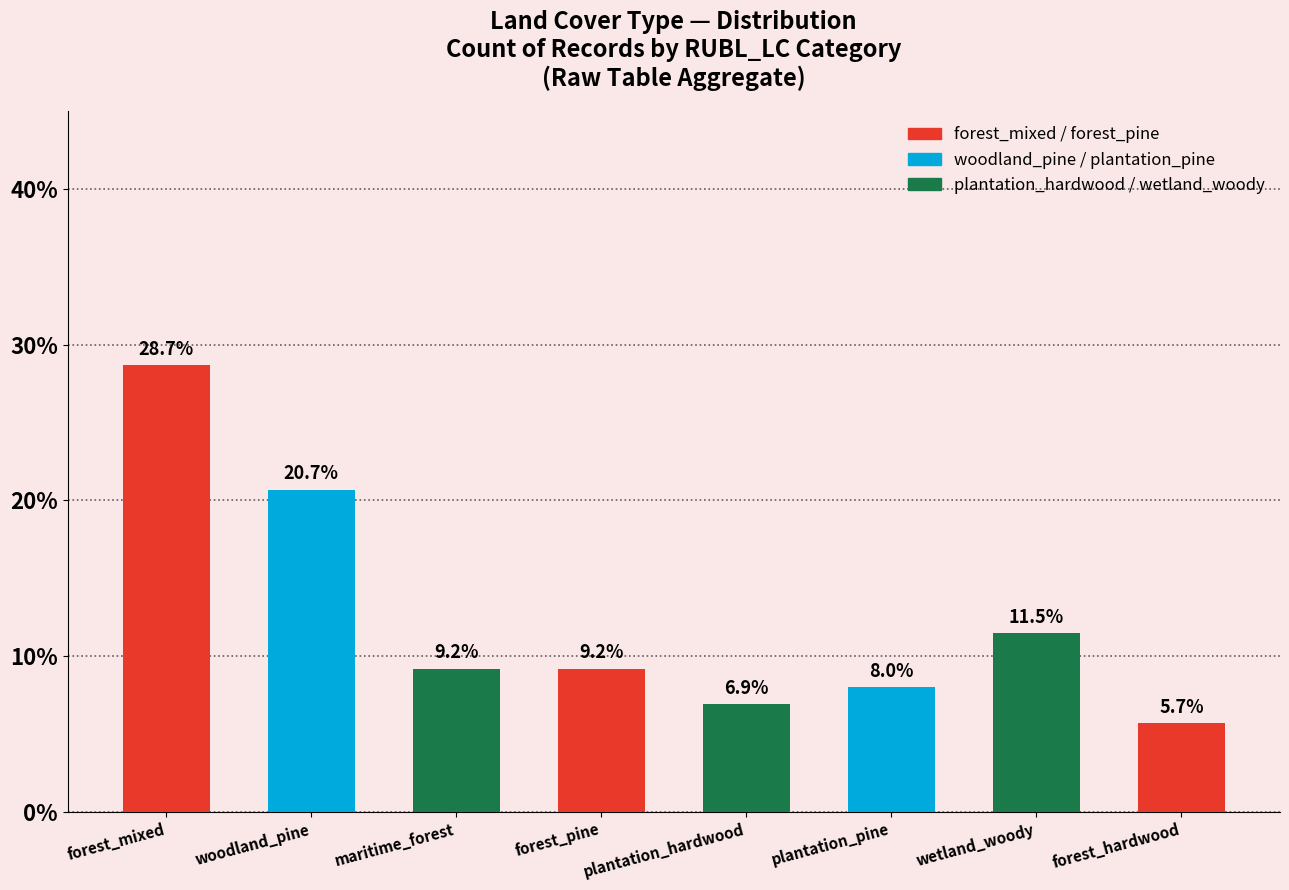

What is the label of the 3rd bar from the right?

plantation_pine